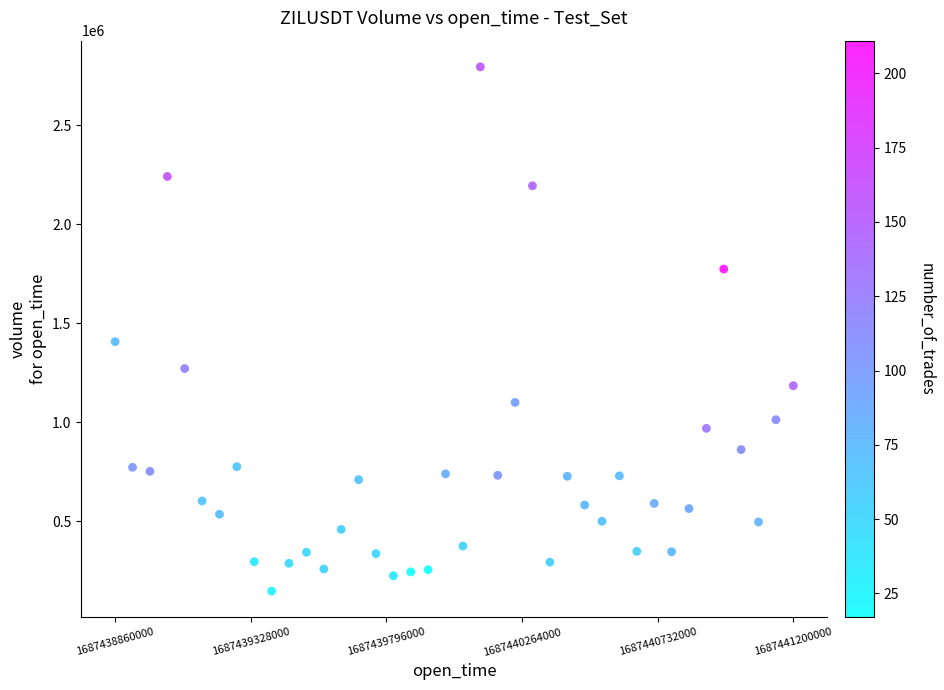

What is the range of X values (max minus min)?

2340000